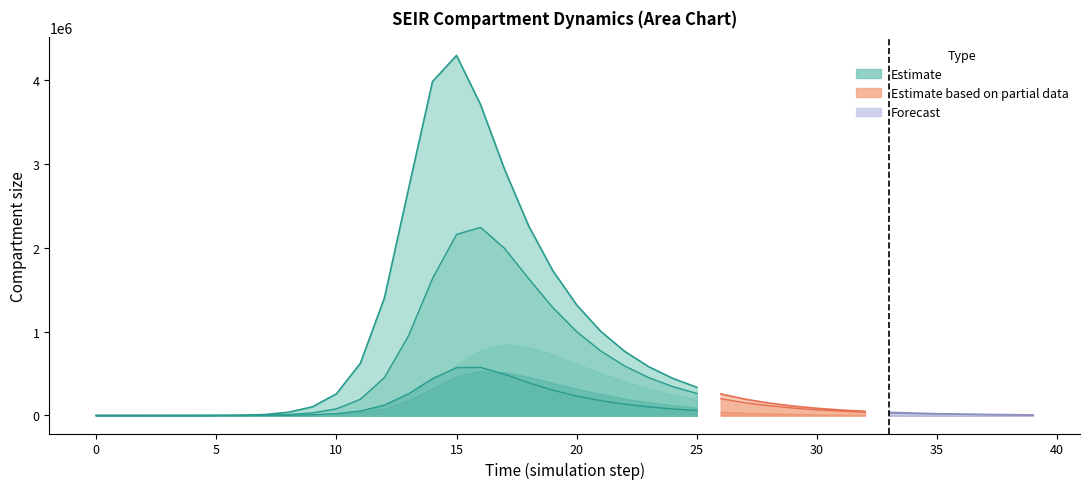

True or false: E2 has more than 0 points higher than both neighbors.

True